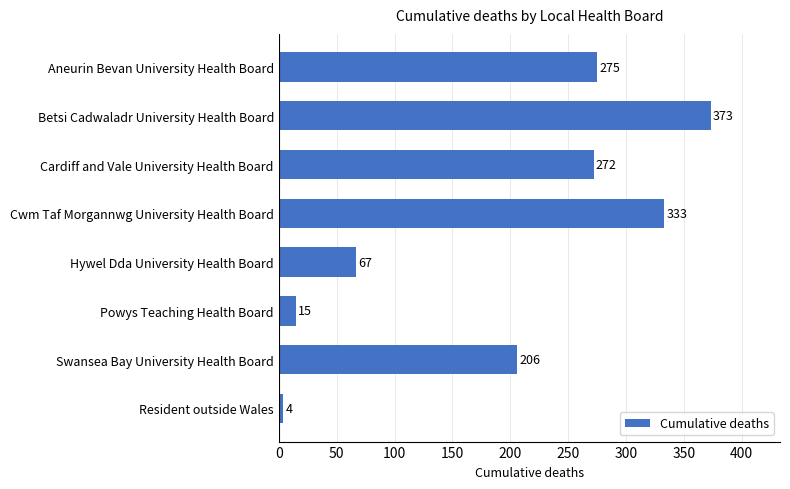

At which category does the chart reach its peak across all series?

Betsi Cadwaladr University Health Board